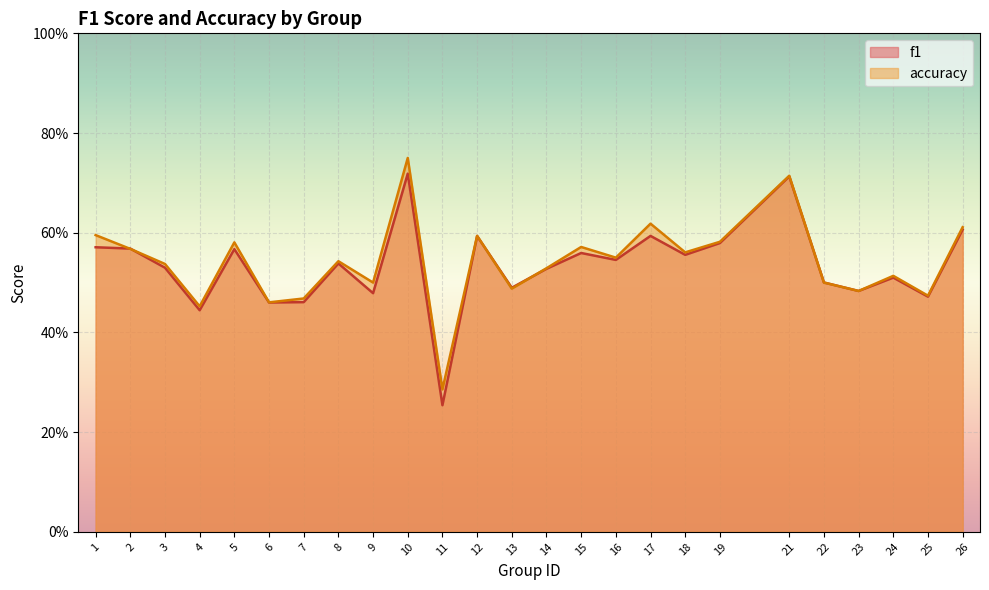

Where is f1 nearest to the value 0?

11